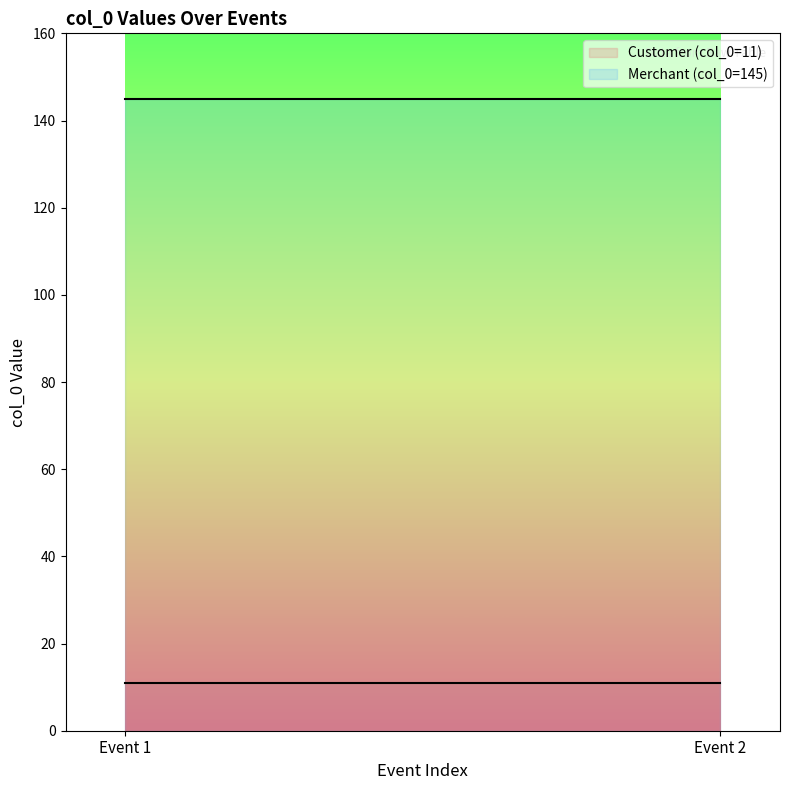

How many series are shown in this chart?

2